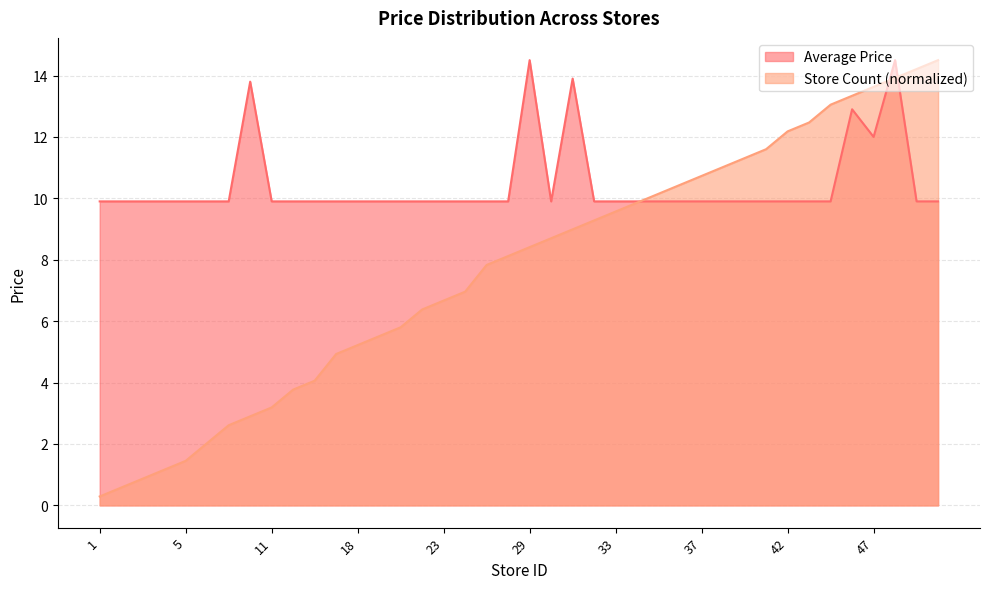

At which category is the sum across all series the highest?

48